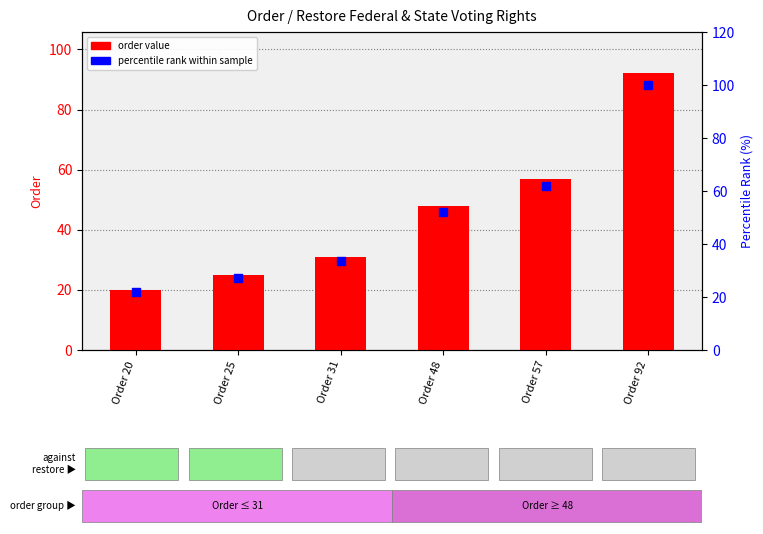

What is the total value across all series at Order 48?

100.2